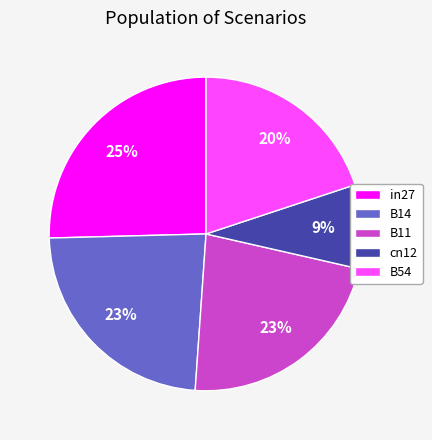

How many segments does this pie chart have?

5